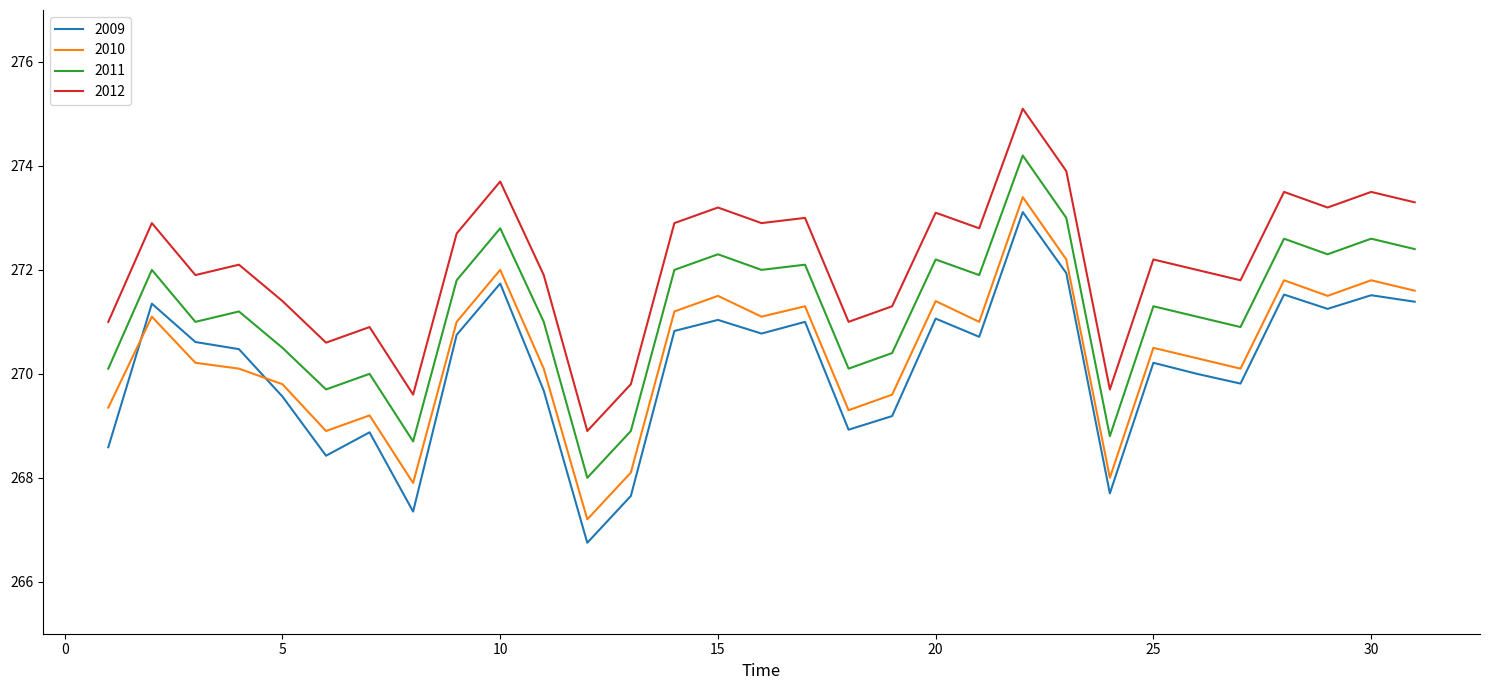

Which series has the largest total across all categories?

2012